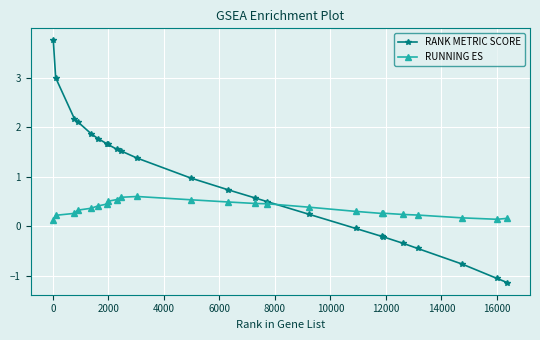

Which series has the largest total across all categories?

RANK METRIC SCORE